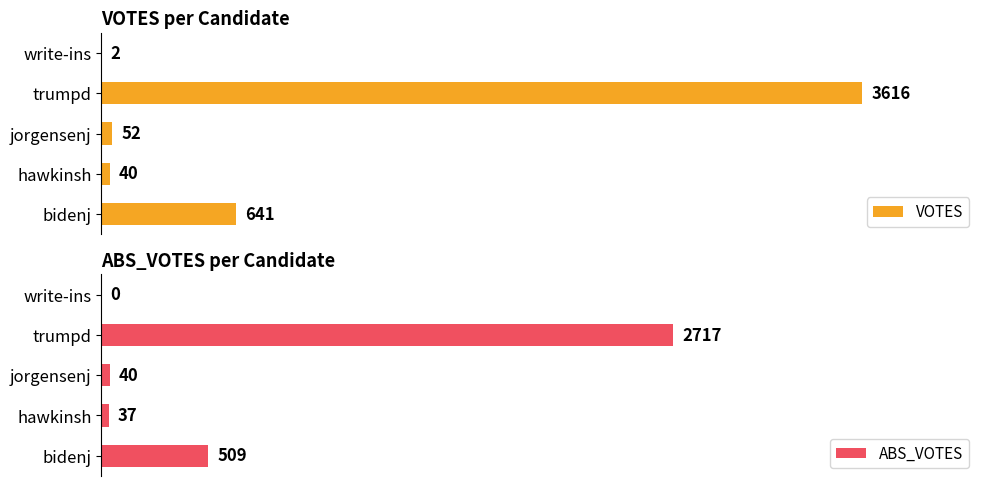

Which series has the widest spread of values?

VOTES